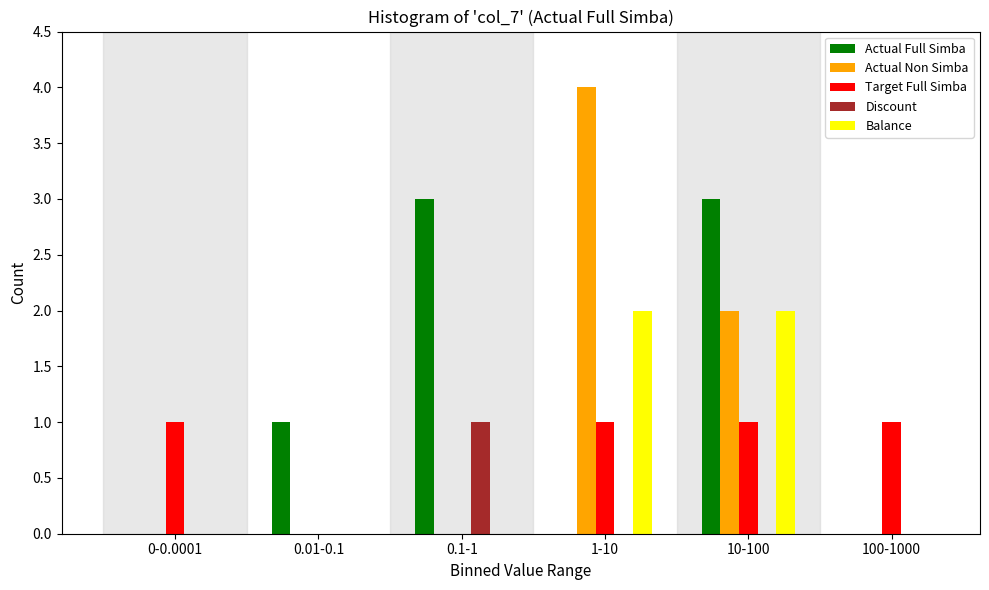

Reading right to left, transcribe all the data shown in this chart.

Actual Full Simba: 100-1000=0	10-100=3	1-10=0	0.1-1=3	0.01-0.1=1	0-0.0001=0
Actual Non Simba: 100-1000=0	10-100=2	1-10=4	0.1-1=0	0.01-0.1=0	0-0.0001=0
Target Full Simba: 100-1000=1	10-100=1	1-10=1	0.1-1=0	0.01-0.1=0	0-0.0001=1
Discount: 100-1000=0	10-100=0	1-10=0	0.1-1=1	0.01-0.1=0	0-0.0001=0
Balance: 100-1000=0	10-100=2	1-10=2	0.1-1=0	0.01-0.1=0	0-0.0001=0